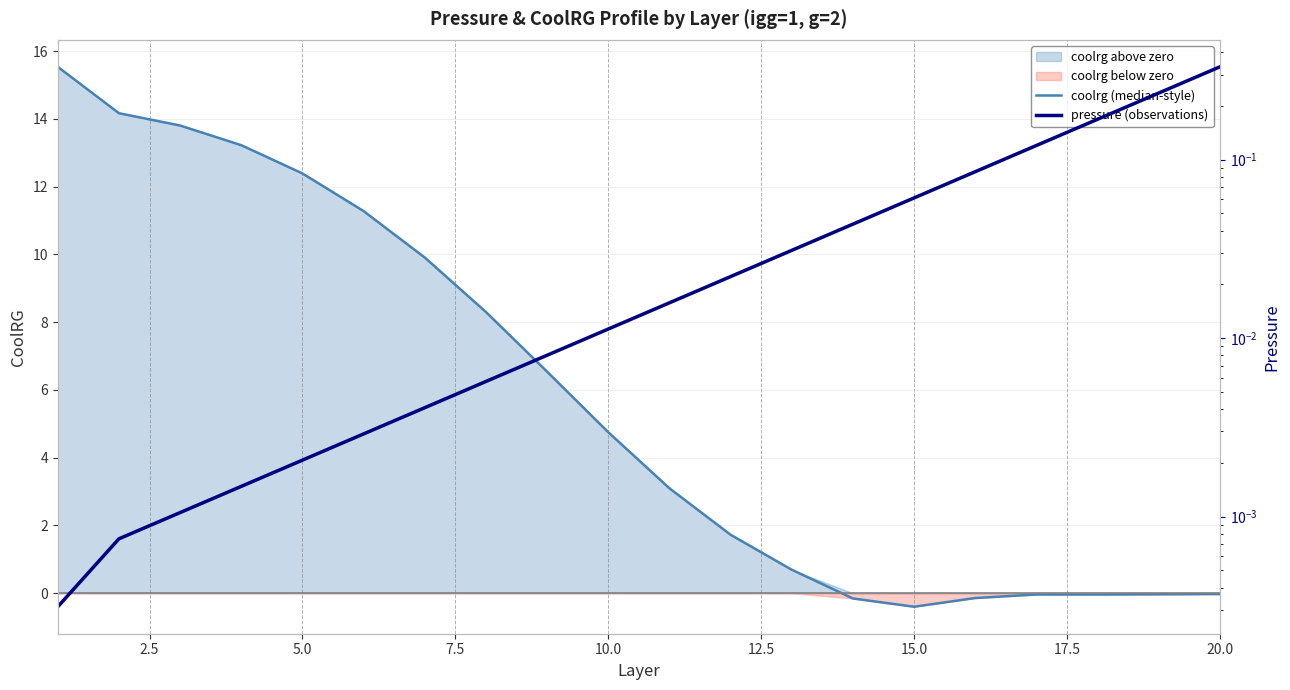

Which series has the widest spread of values?

coolrg (median-style)